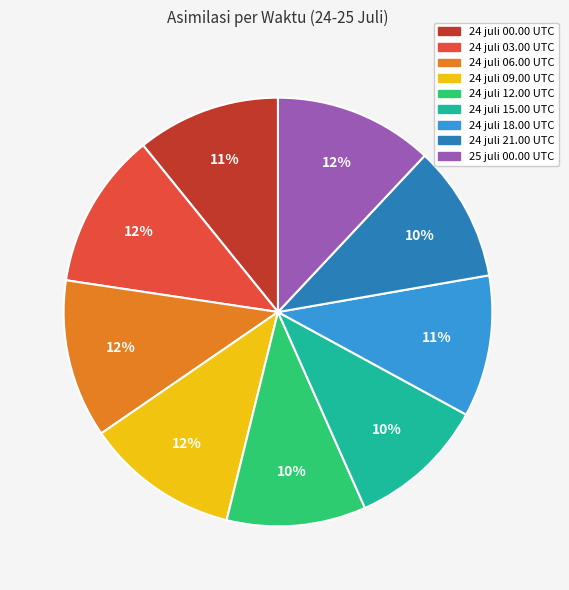

Does 25 juli 00.00 UTC represent more than half of the total?

No